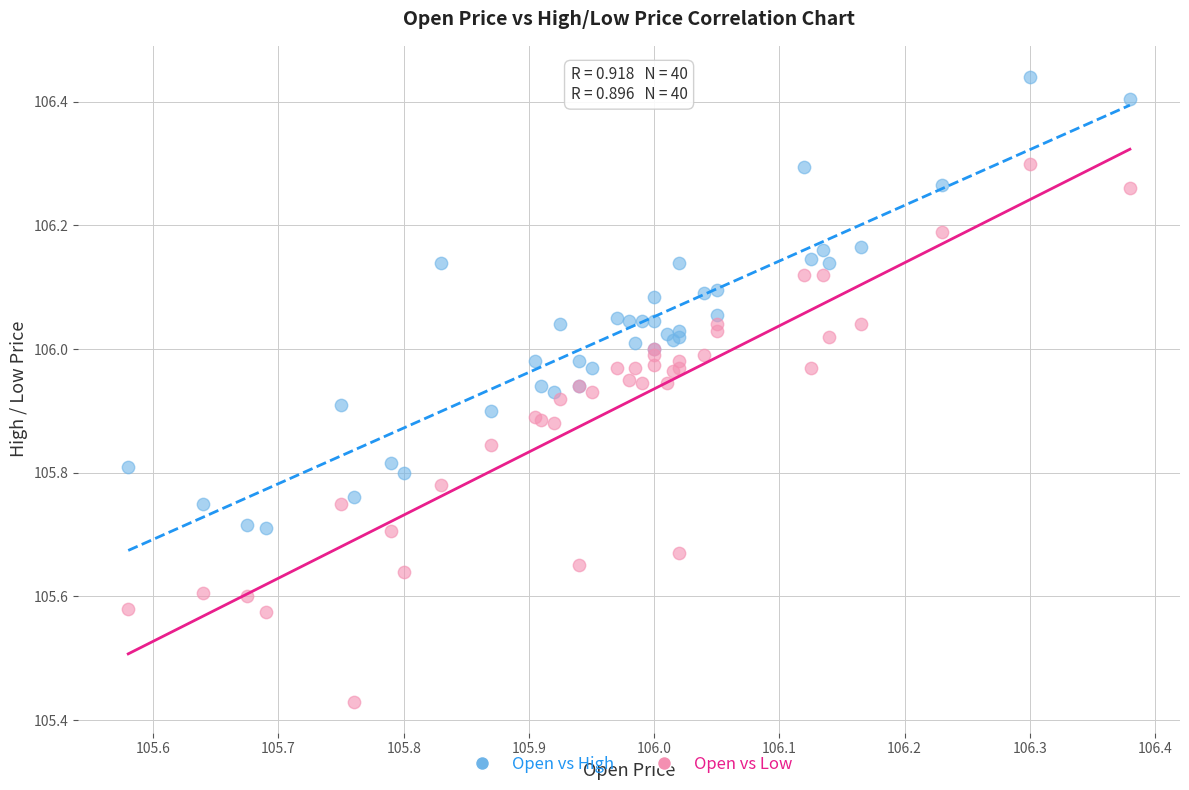

Which series contains the lowest Y value?

Open vs Low